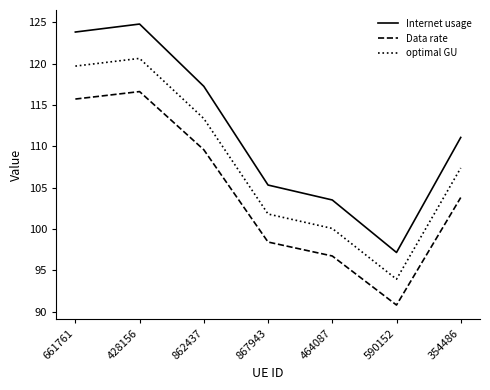

Which category has the lowest value in the Data rate series?

590152